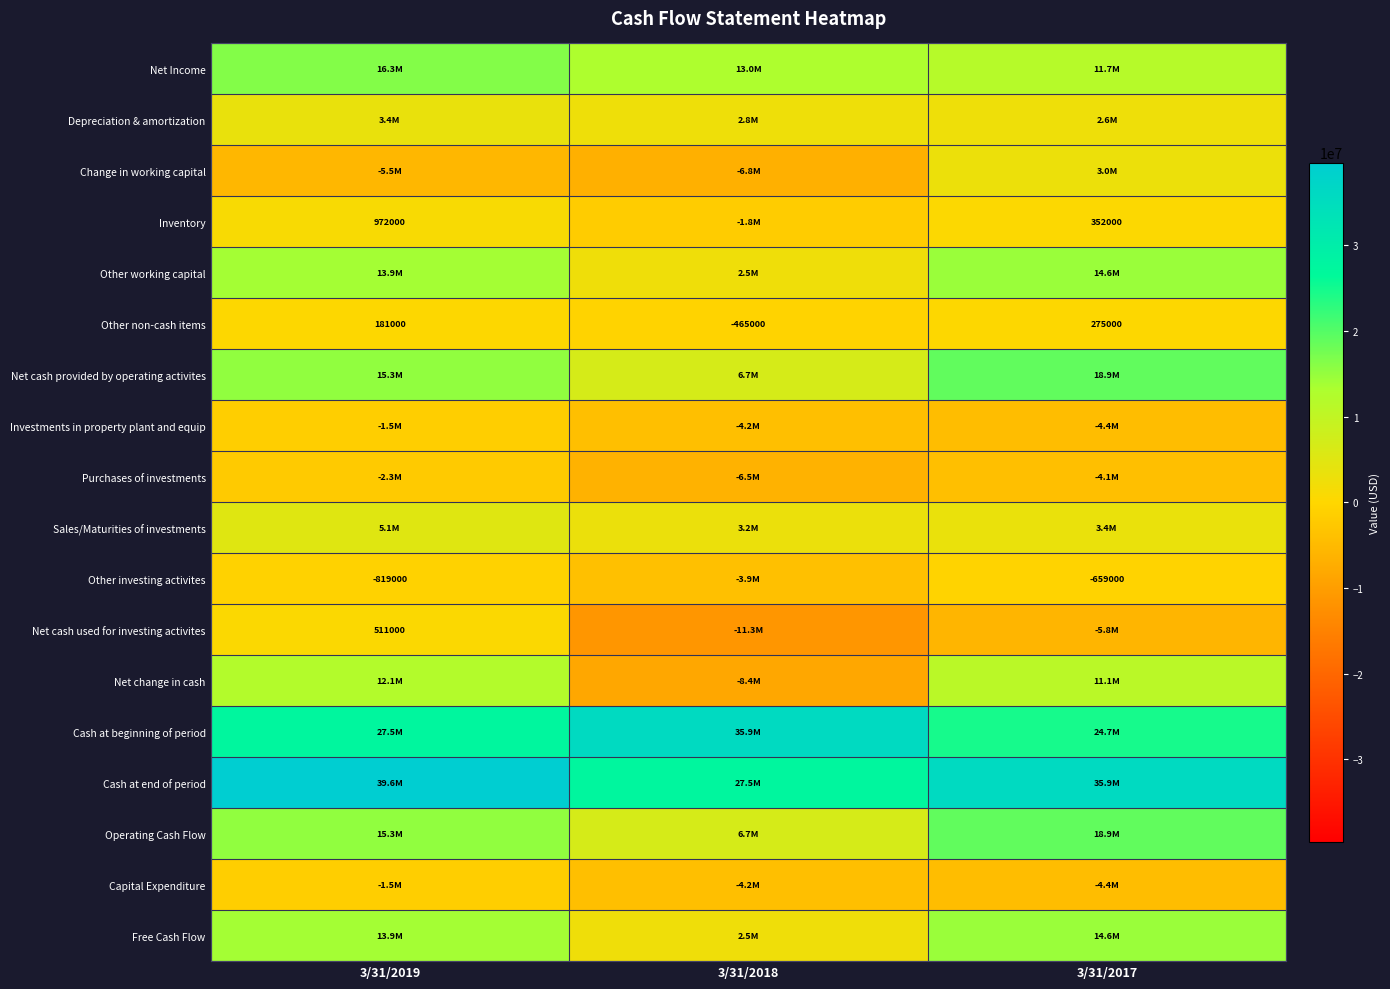

At 3/31/2019, list the series in order from smallest to largest.

Change in working capital, Purchases of investments, Investments in property plant and equip, Capital Expenditure, Other investing activites, Other non-cash items, Net cash used for investing activites, Inventory, Depreciation & amortization, Sales/Maturities of investments, Net change in cash, Other working capital, Free Cash Flow, Net cash provided by operating activites, Operating Cash Flow, Net Income, Cash at beginning of period, Cash at end of period